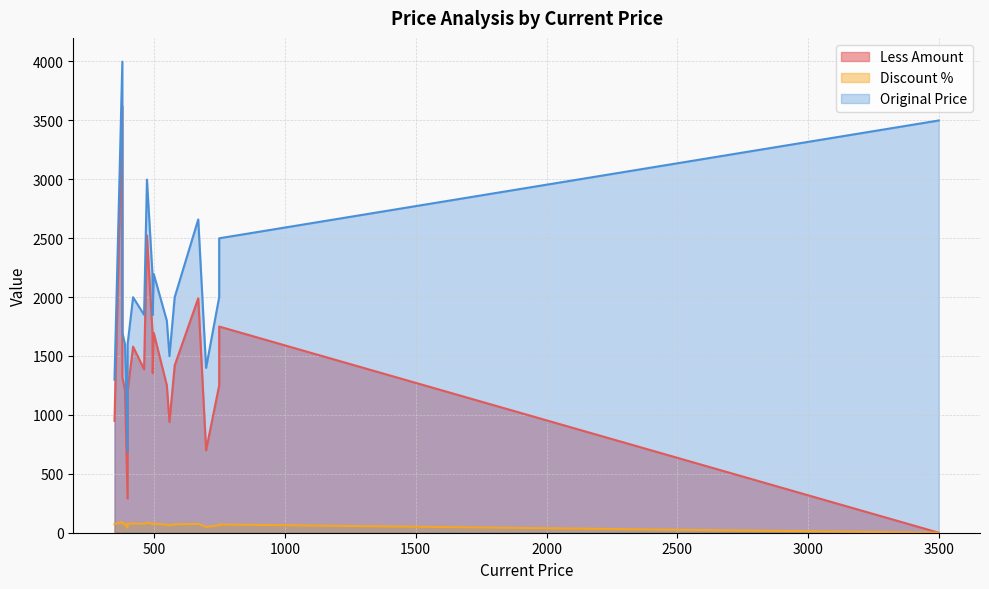

Does the chart have visible grid lines?

Yes